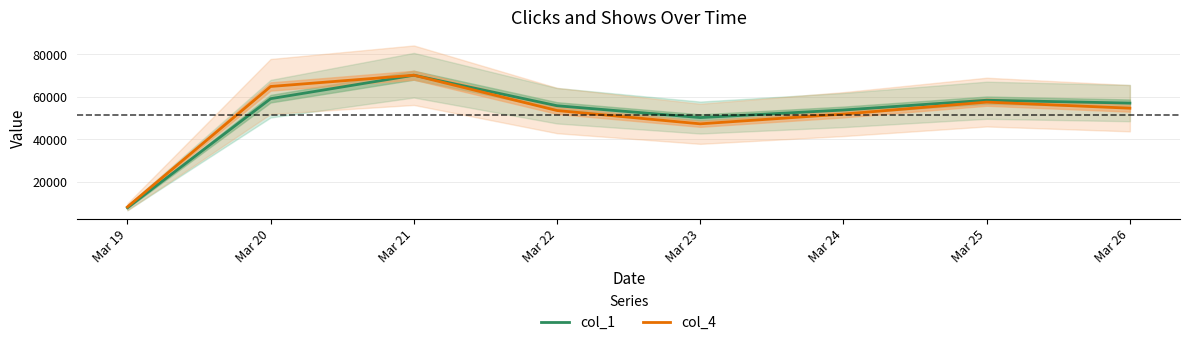

Is it true that col_1 equals 91638.8 at Mar 20?

False